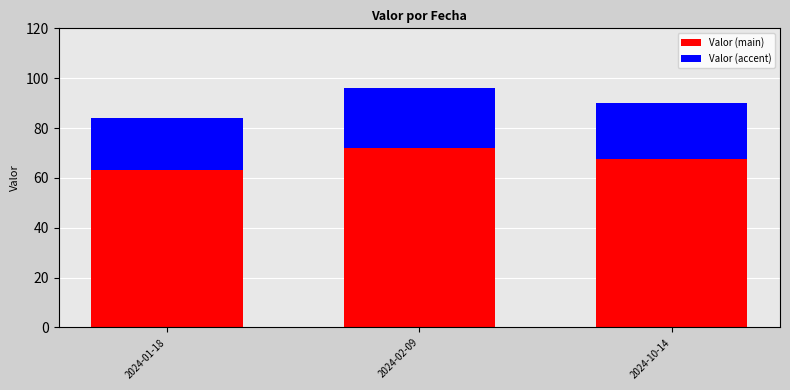

List the labels in order of Valor (main) value, largest first.

2024-02-09, 2024-10-14, 2024-01-18